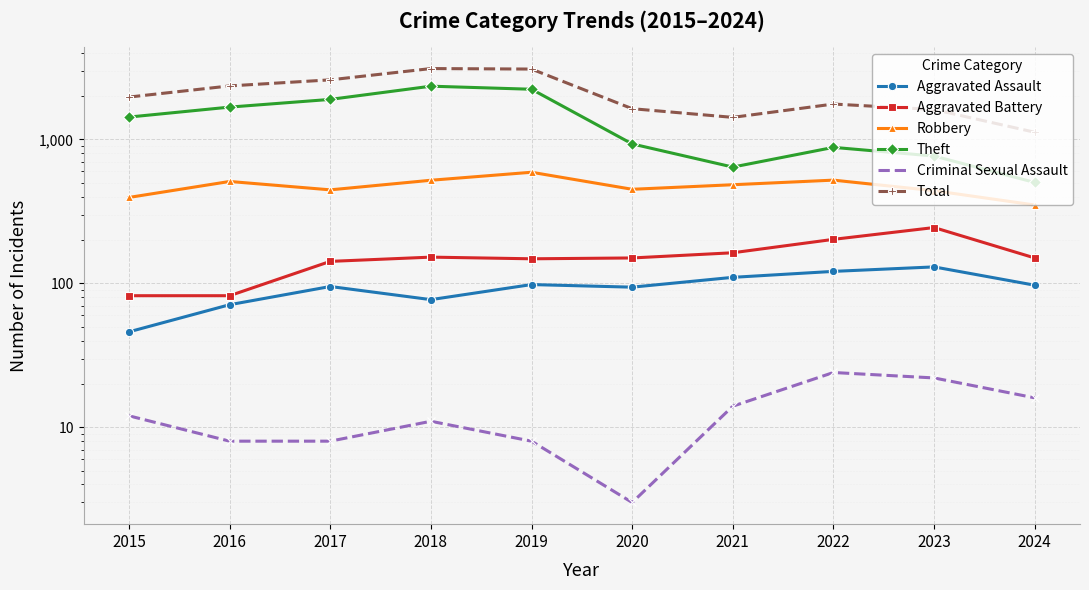

Reading left to right, what are all the values shown in this chart?

Aggravated Assault: 2015=46	2016=71	2017=95	2018=77	2019=98	2020=94	2021=110	2022=121	2023=130	2024=97
Aggravated Battery: 2015=82	2016=82	2017=142	2018=152	2019=148	2020=150	2021=163	2022=202	2023=244	2024=150
Robbery: 2015=395	2016=510	2017=446	2018=520	2019=591	2020=450	2021=484	2022=521	2023=440	2024=350
Theft: 2015=1429	2016=1676	2017=1896	2018=2342	2019=2230	2020=930	2021=642	2022=880	2023=766	2024=502
Criminal Sexual Assault: 2015=12	2016=8	2017=8	2018=11	2019=8	2020=3	2021=14	2022=24	2023=22	2024=16
Total: 2015=1968	2016=2352	2017=2592	2018=3105	2019=3080	2020=1634	2021=1422	2022=1760	2023=1612	2024=1121